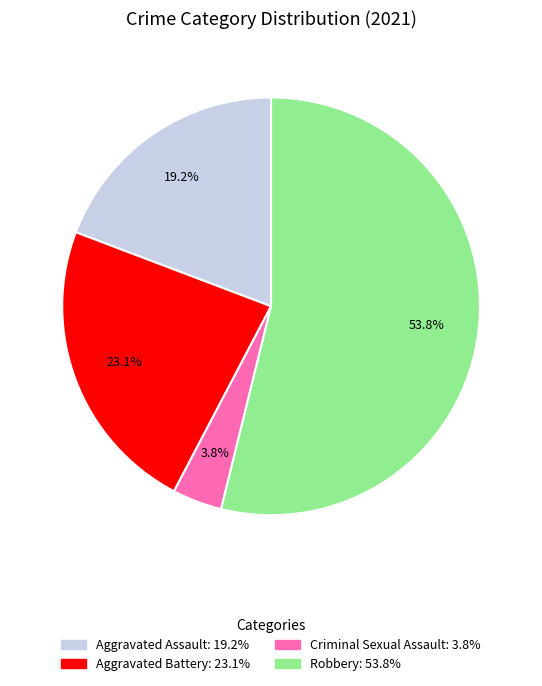

How much of the chart is everything except Aggravated Battery?

76.9%